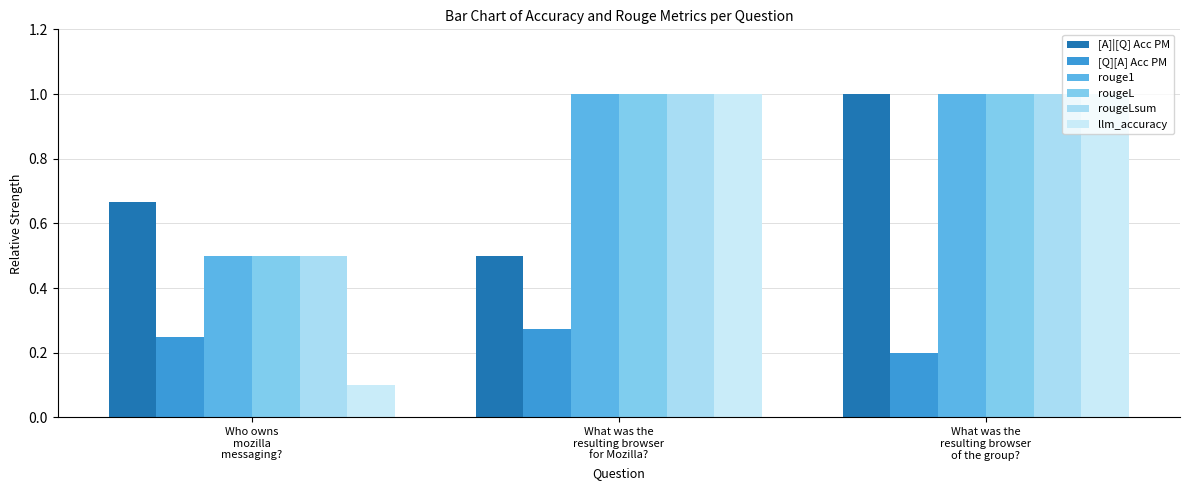

How many bars are there in total?

18